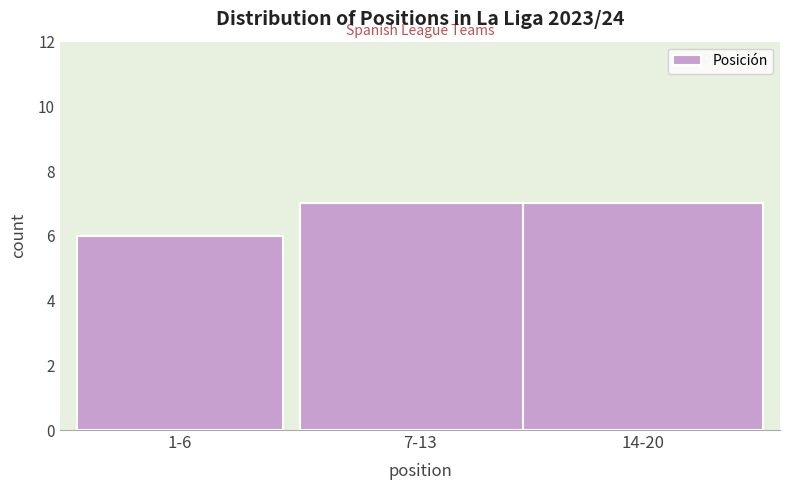

Reading left to right, transcribe all the data shown in this chart.

1-6=6	7-13=7	14-20=7